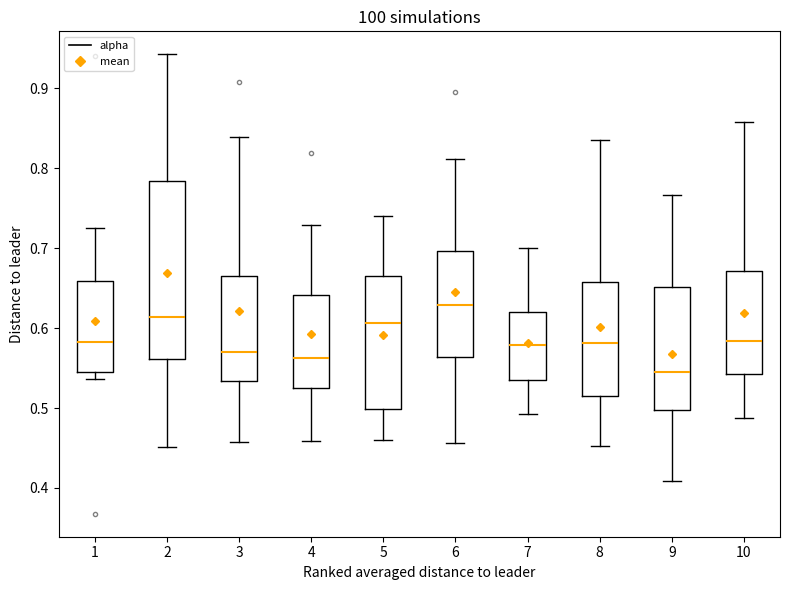

Where does the median line of the box at x = 1 sit on the y-axis? The values are not printed on the chart, so give them approximately, as read against the axis.

0.58